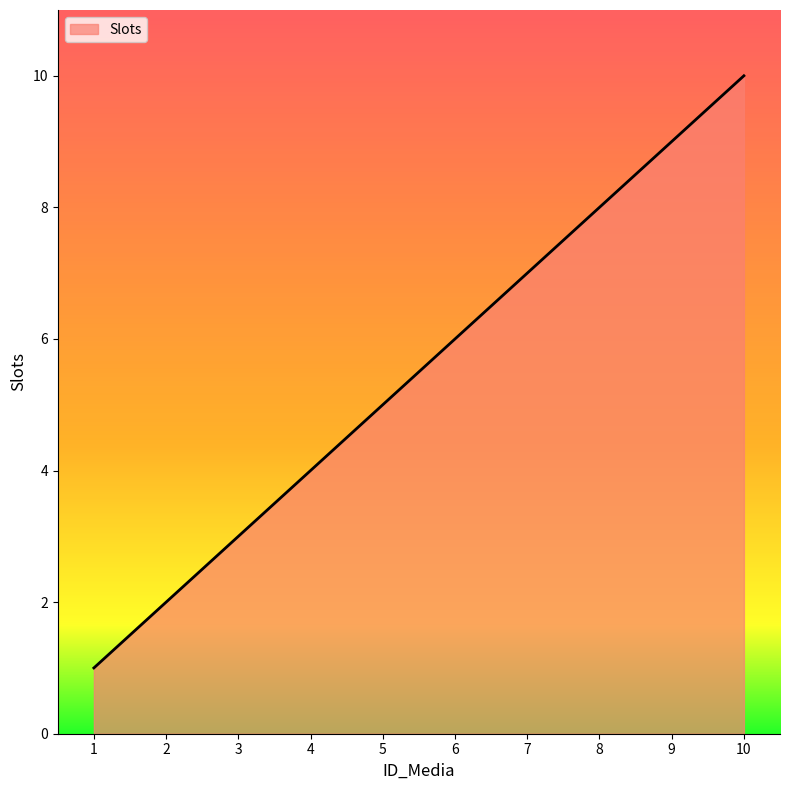

At which category does the chart reach its peak across all series?

10